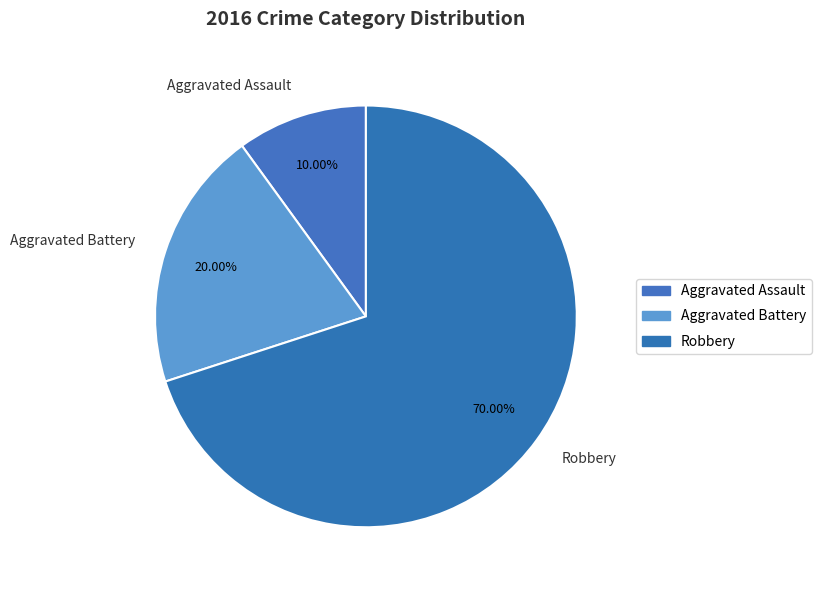

What is the smallest slice in the pie chart?

Aggravated Assault